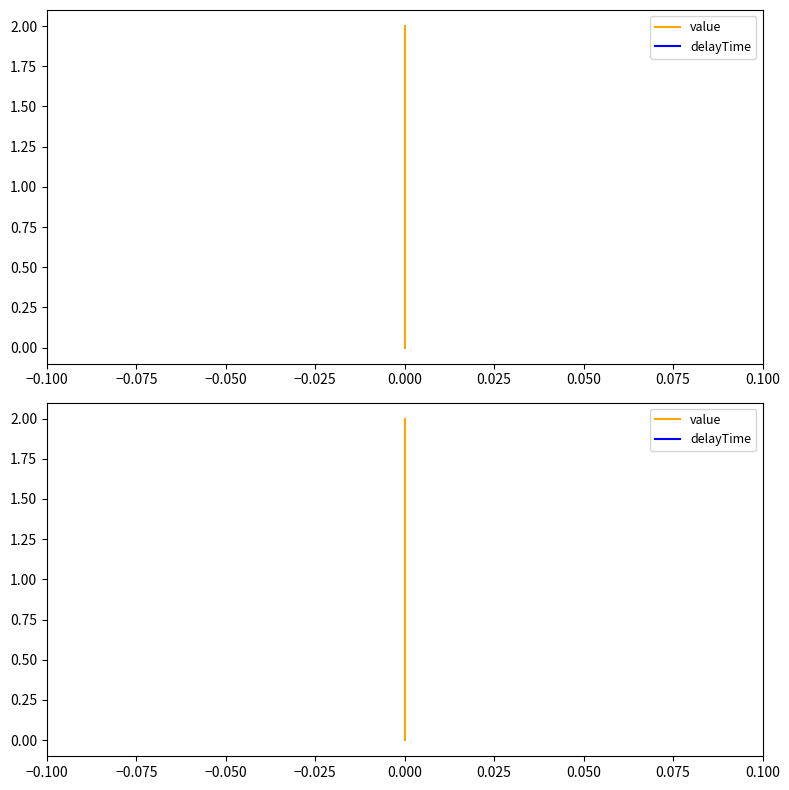

What are all the series names shown in the legend?

value, delayTime